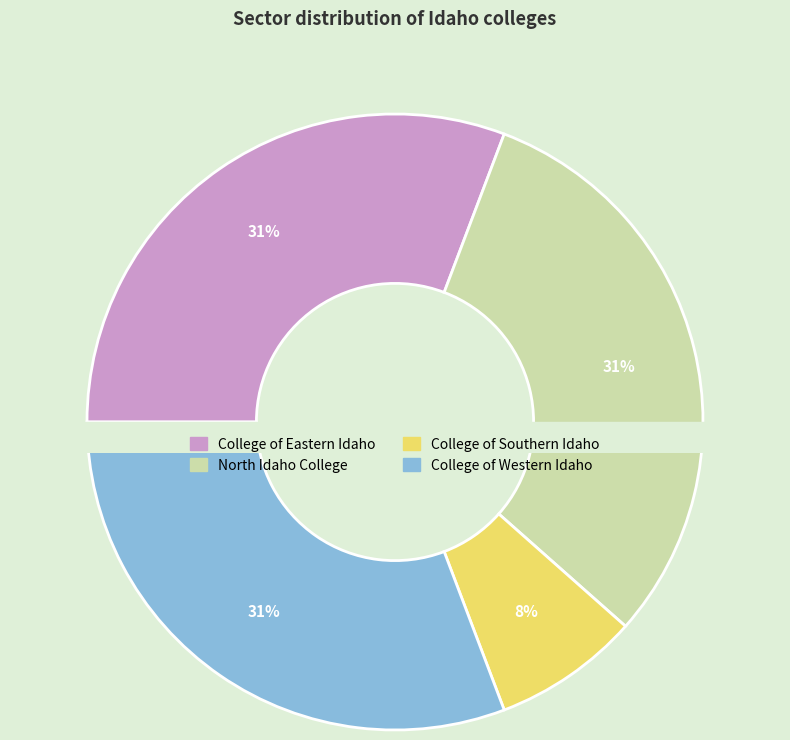

Which has a higher value, North Idaho College or College of Western Idaho?

North Idaho College